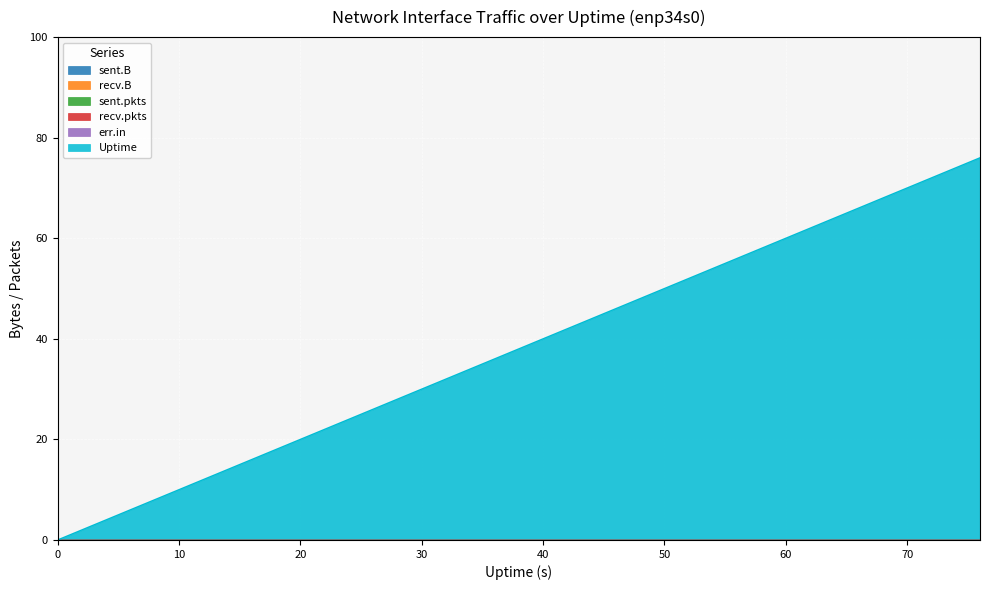

What is the spread (max minus min) of values at 4?

4